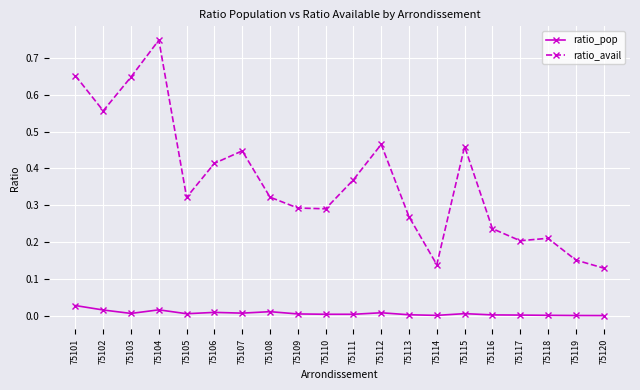

Rank the series at 75108 from lowest to highest value.

ratio_pop, ratio_avail